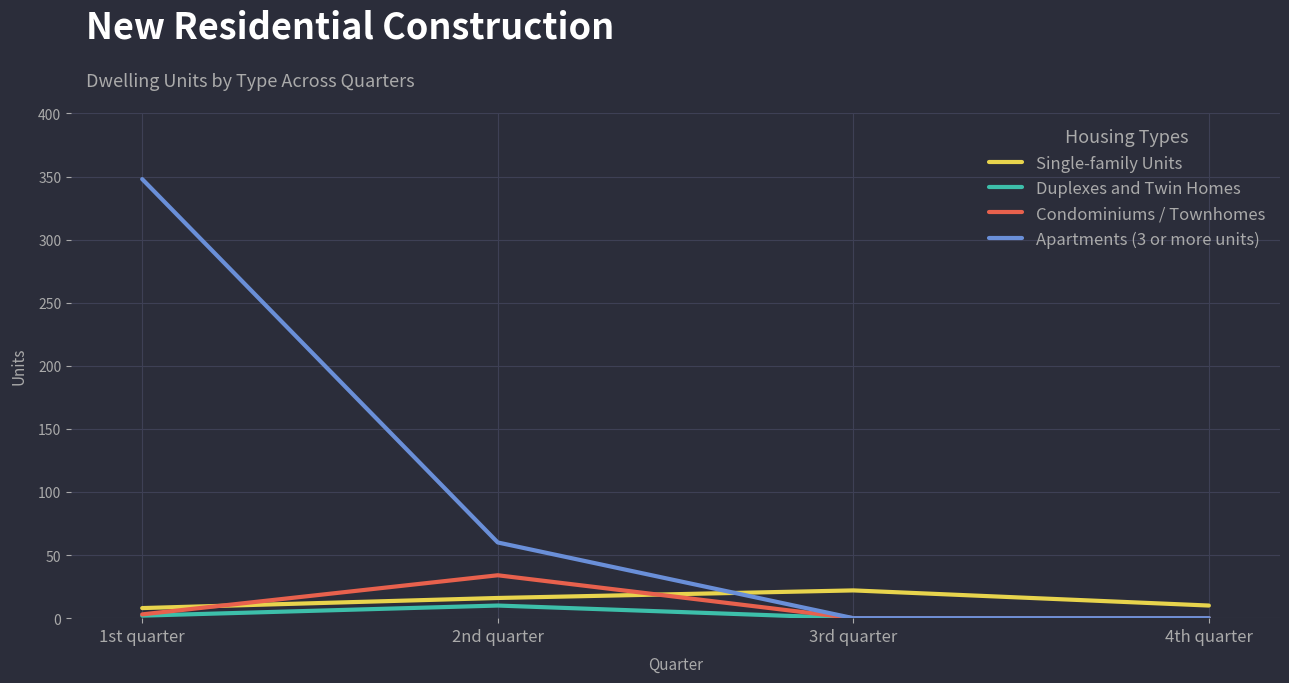

What are all the series names shown in the legend?

Single-family Units, Duplexes and Twin Homes, Condominiums / Townhomes, Apartments (3 or more units)